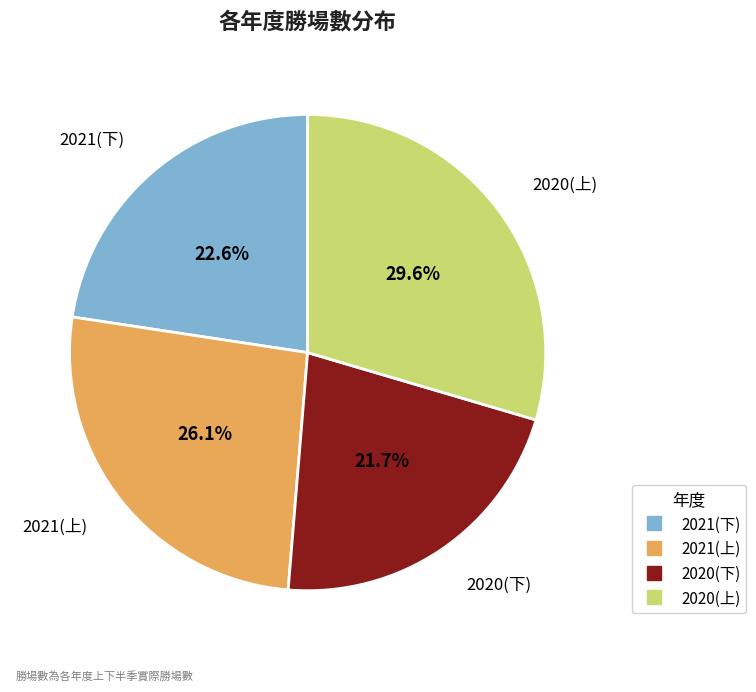

Is it true that 2021(上) is 33% of the pie?

False